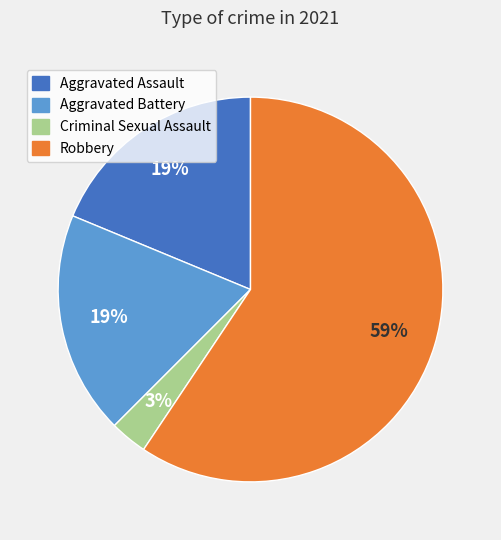

Count the number of slices in the pie.

4